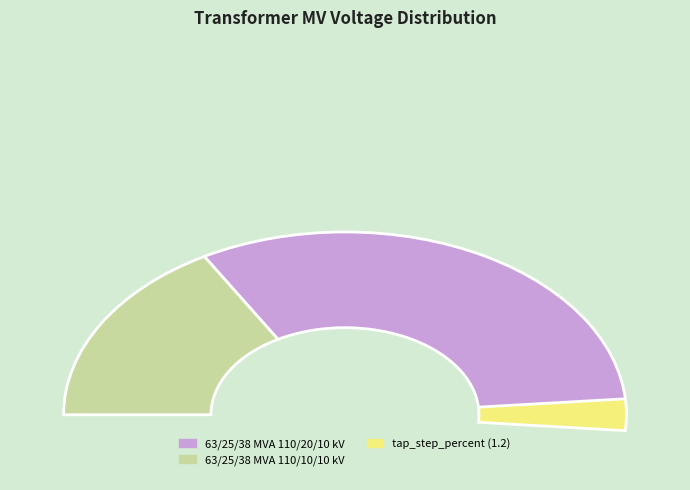

True or false: 63/25/38 MVA 110/20/10 kV accounts for 79% of the total.

False